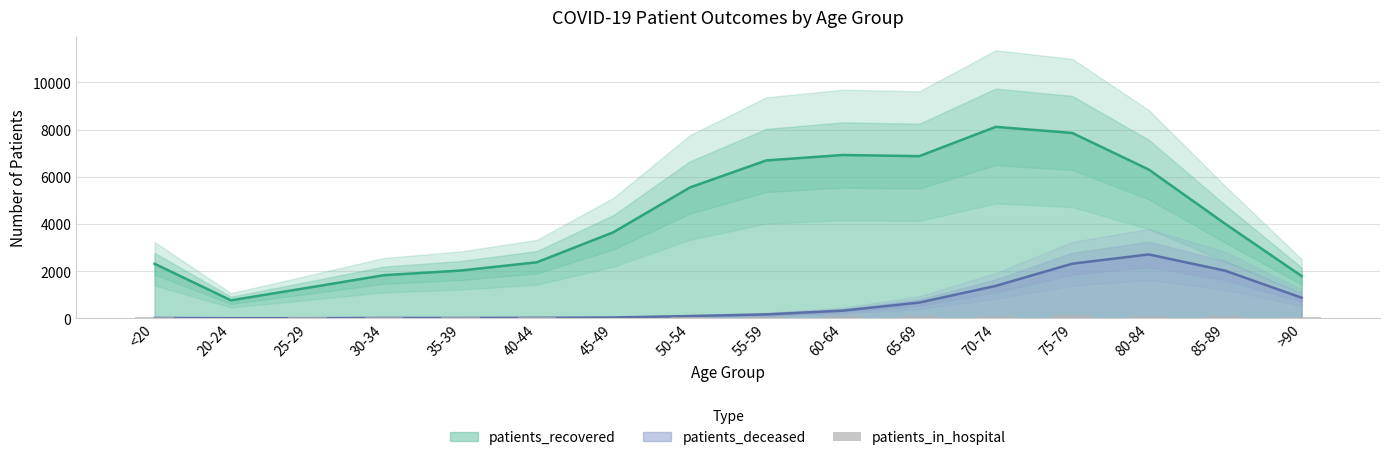

At which label does the data first exceed 68?

<20